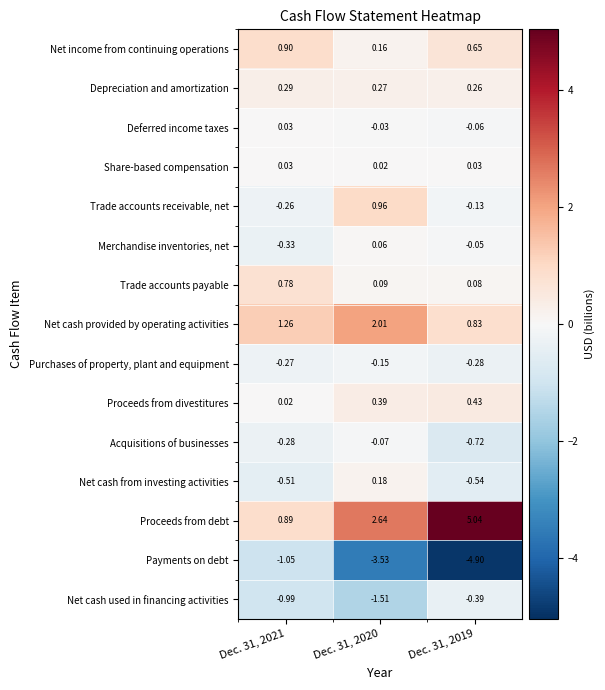

Which series has the widest spread of values?

Proceeds from debt